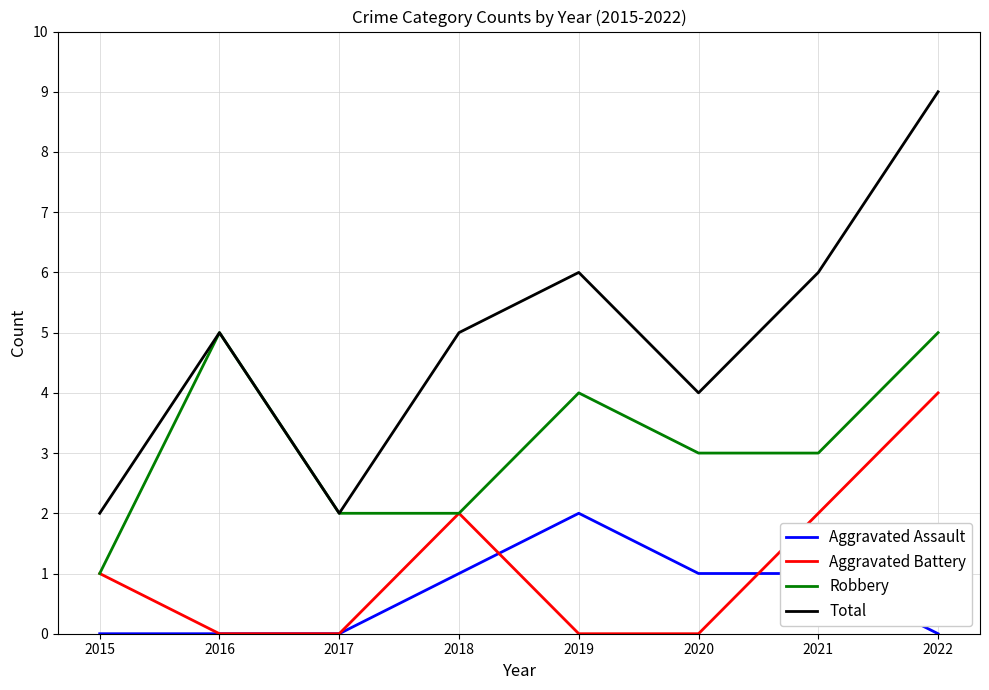

True or false: Total has more than 2 points higher than both neighbors.

False